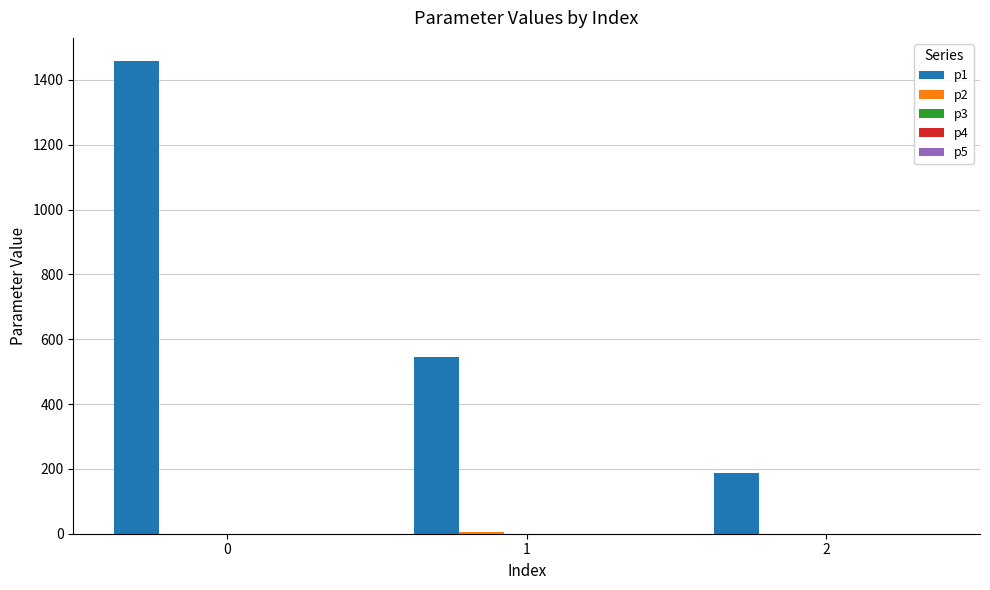

Which series has the largest total across all categories?

p1